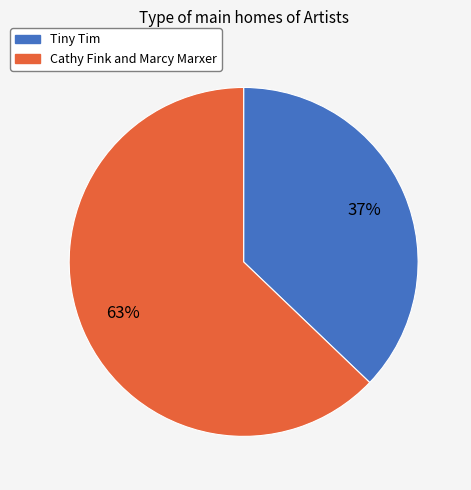

Does Cathy Fink and Marcy Marxer account for over 50% of the chart?

Yes